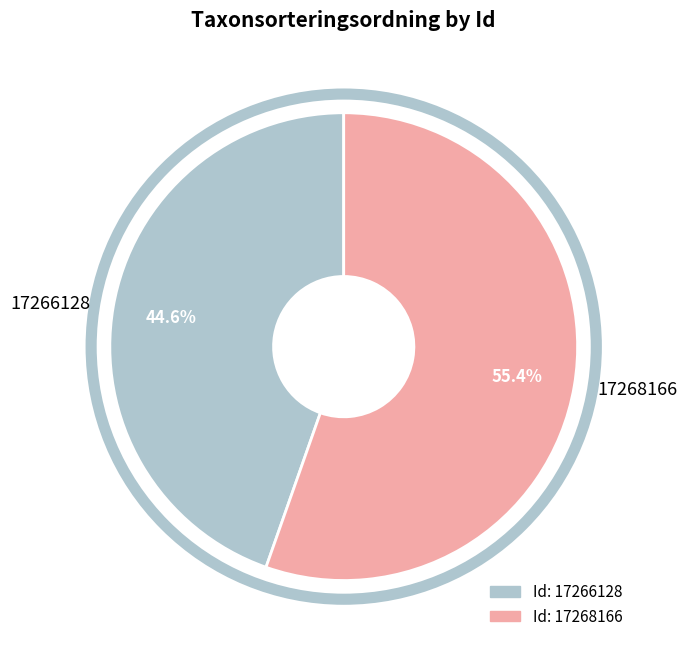

What is the largest slice in the pie chart?

17268166